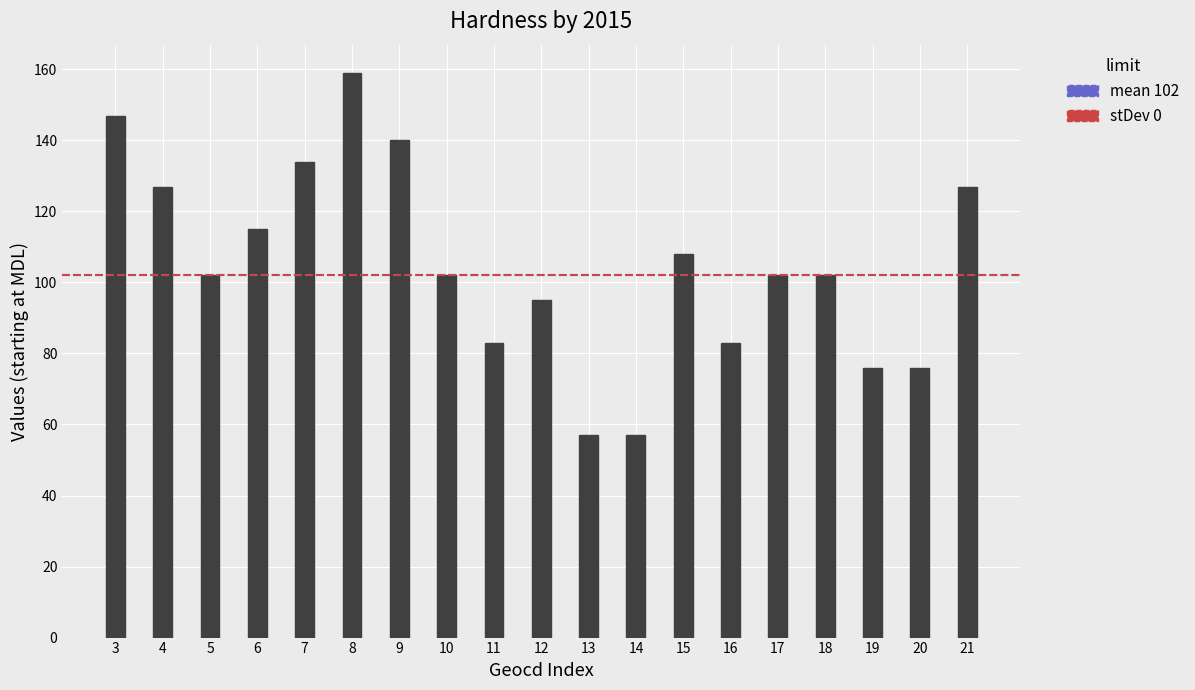

Approximately how many times larger is the value at 11 compared to 6?

0.7